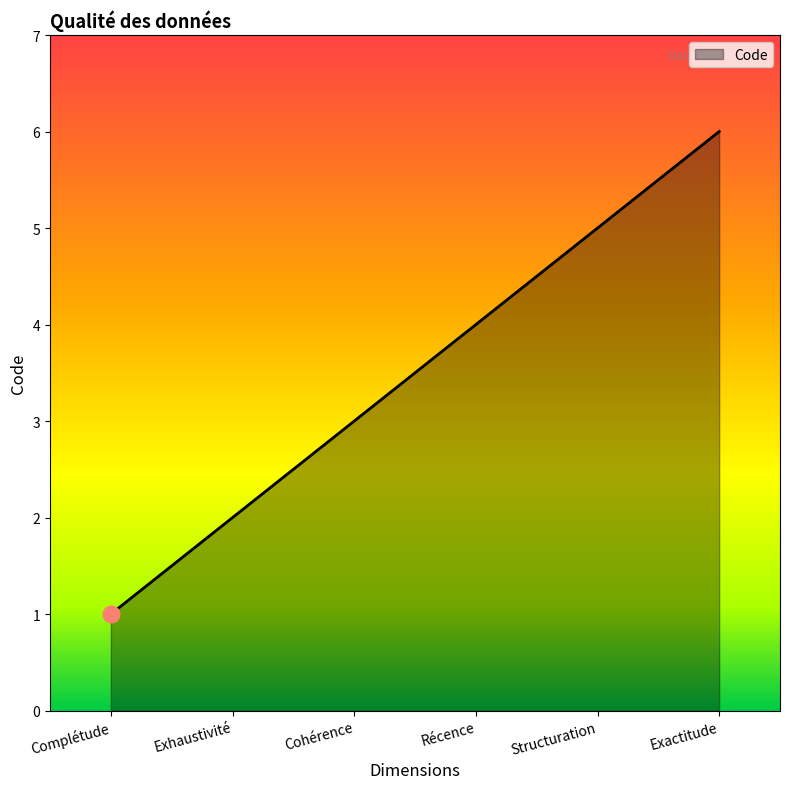

Reading left to right, transcribe all the data shown in this chart.

1	2	3	4	5	6